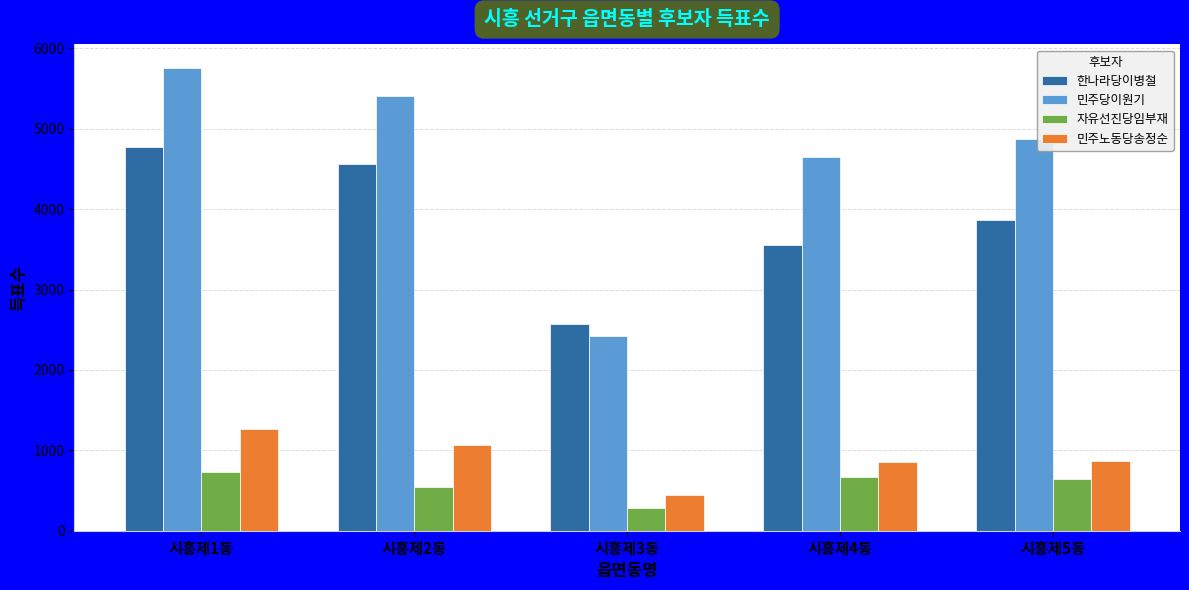

What is the approximate value of 민주당이원기 at 시흥제5동, to the nearest 50?

4900